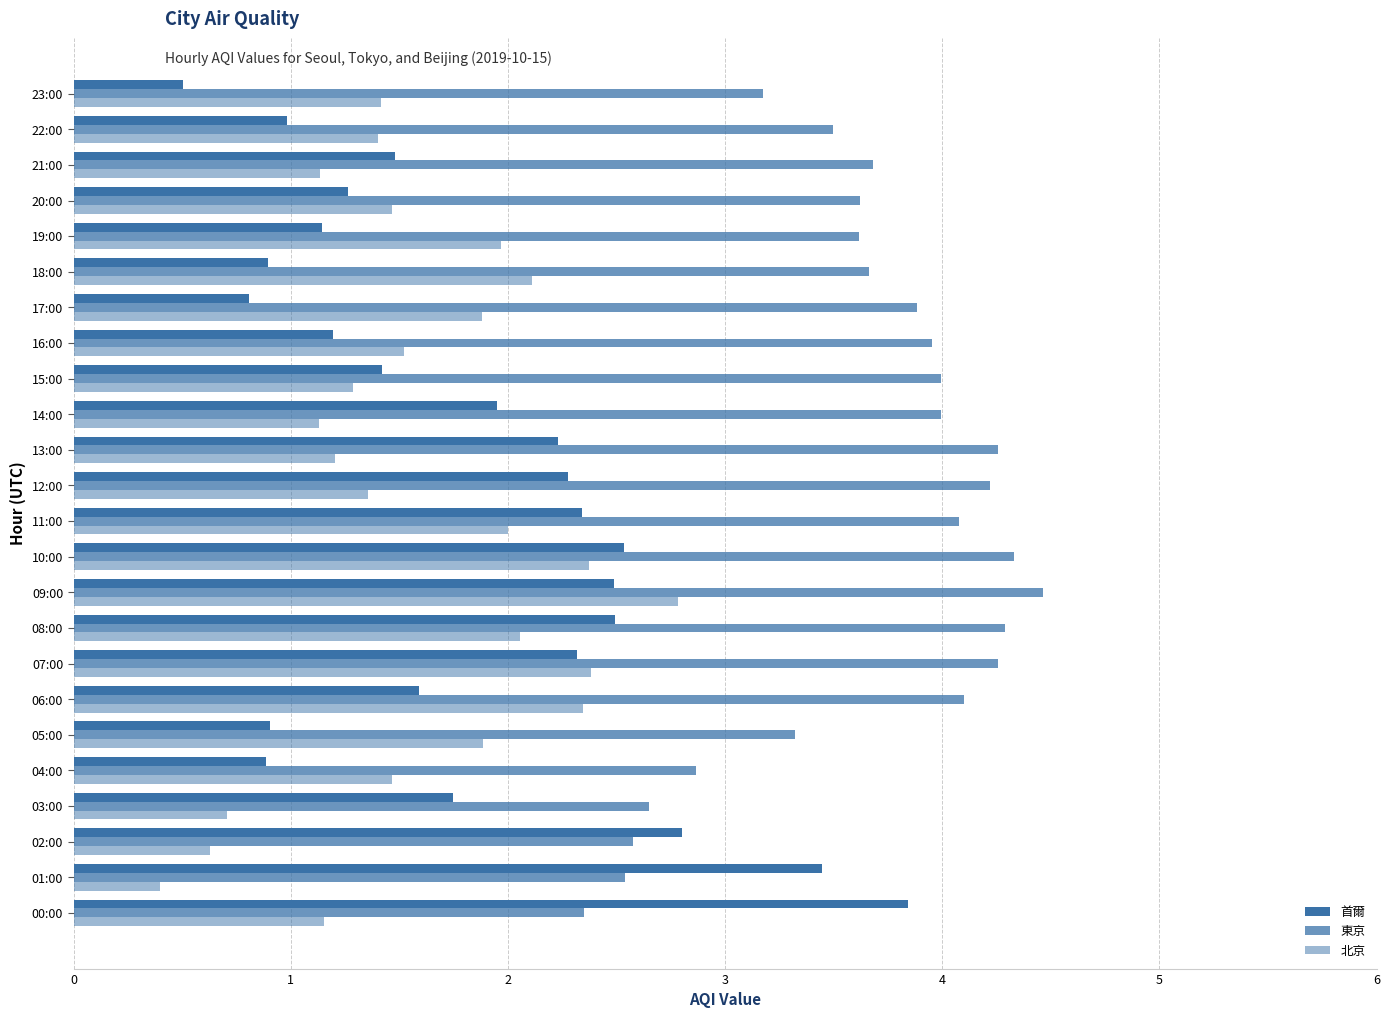

How many distinct data groups are displayed?

3